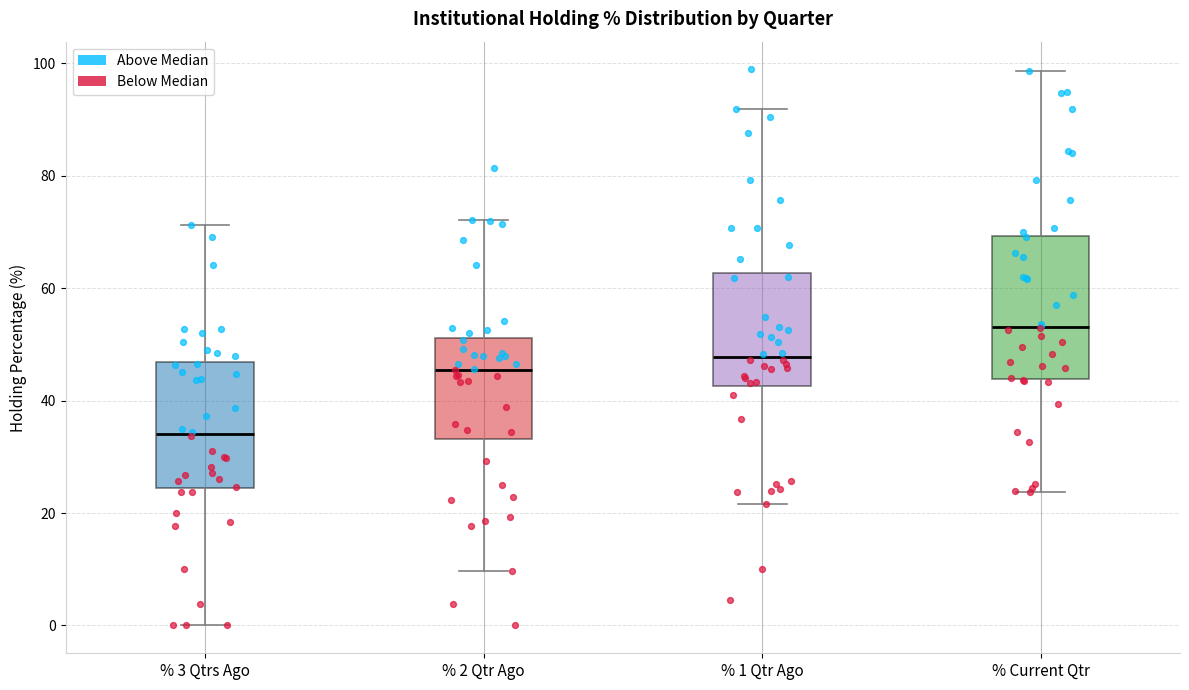

Which box is the tallest, from its lower edge to its upper edge?

% Current Qtr